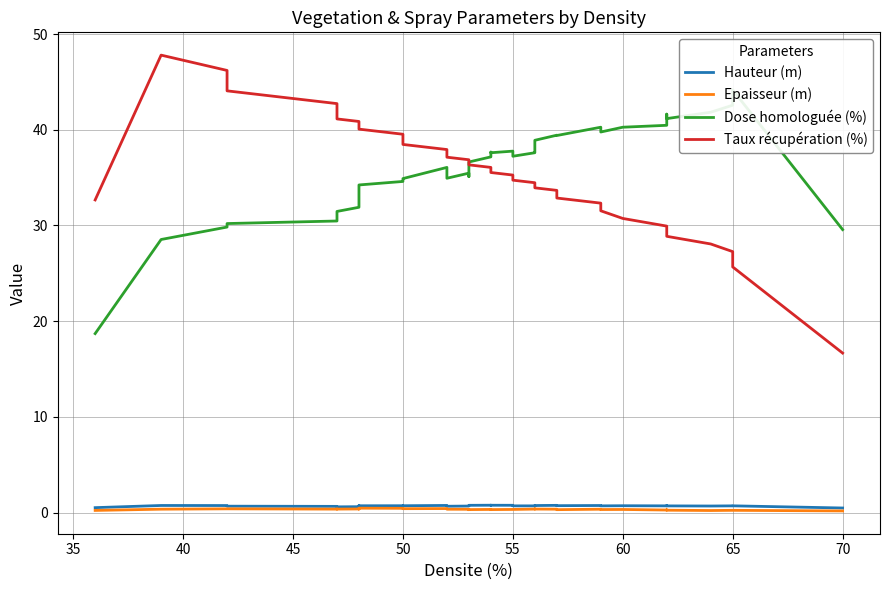

What is the lowest value of the Epaisseur (m) series?

0.2